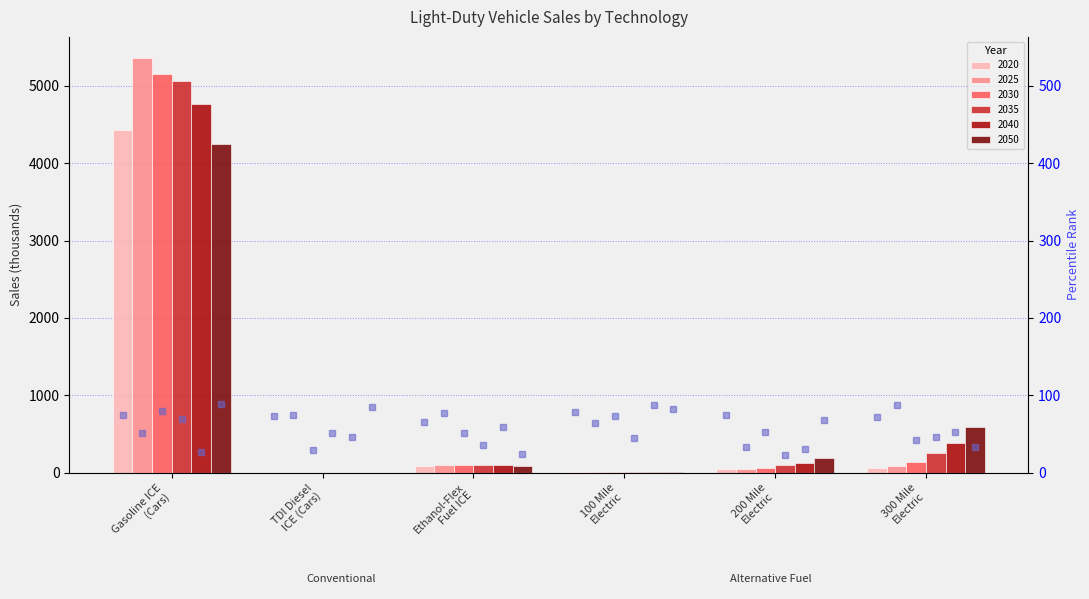

What are all the series names shown in the legend?

2020, 2025, 2030, 2035, 2040, 2050